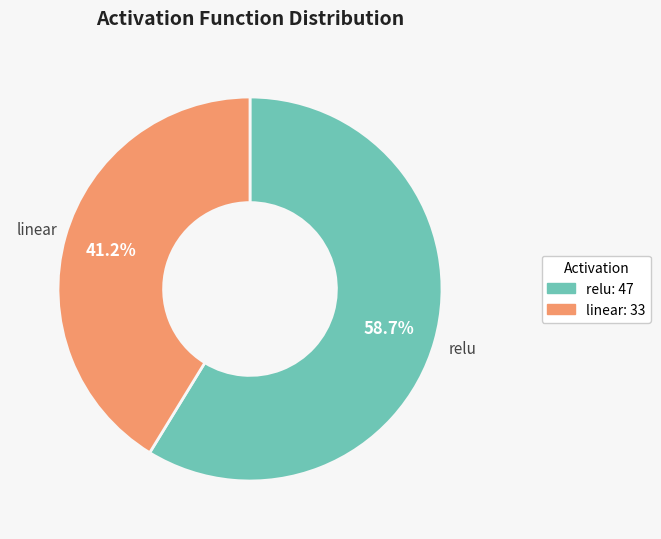

Which category has the smallest portion of the pie?

linear